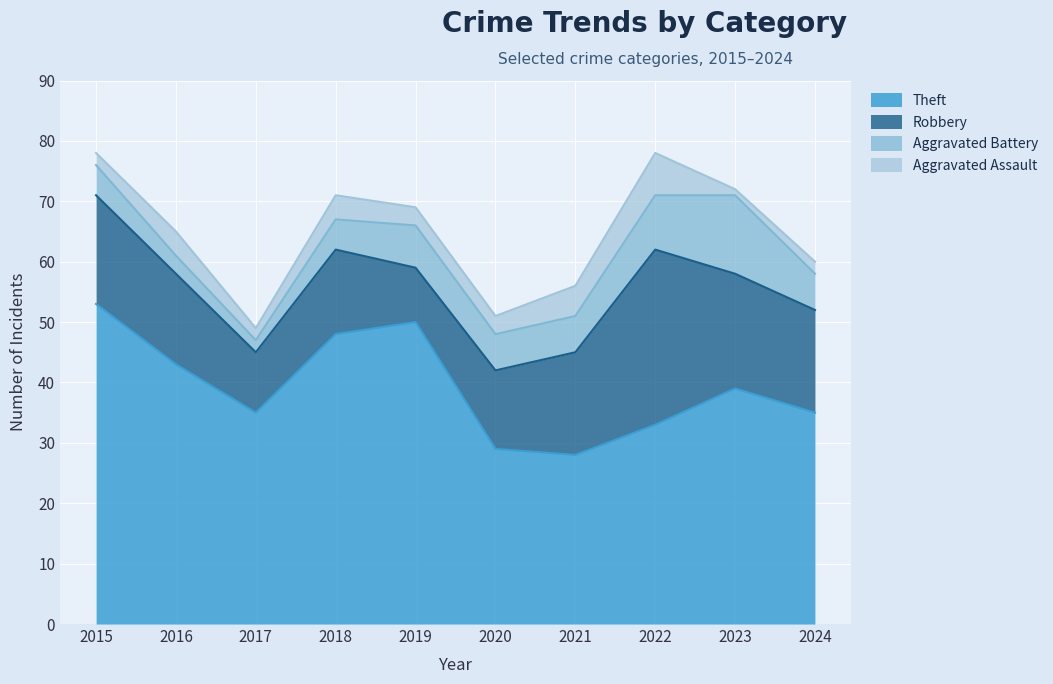

What is the value of the Aggravated Assault point at the 2nd from the left?

4